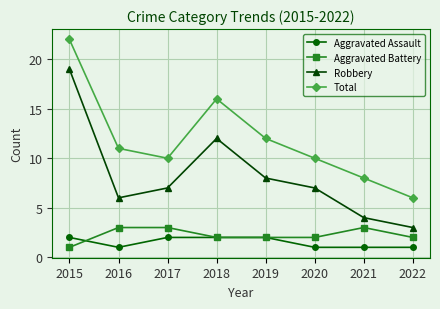

Reading left to right, list all the values displayed in this chart.

Aggravated Assault: 2	1	2	2	2	1	1	1
Aggravated Battery: 1	3	3	2	2	2	3	2
Robbery: 19	6	7	12	8	7	4	3
Total: 22	11	10	16	12	10	8	6